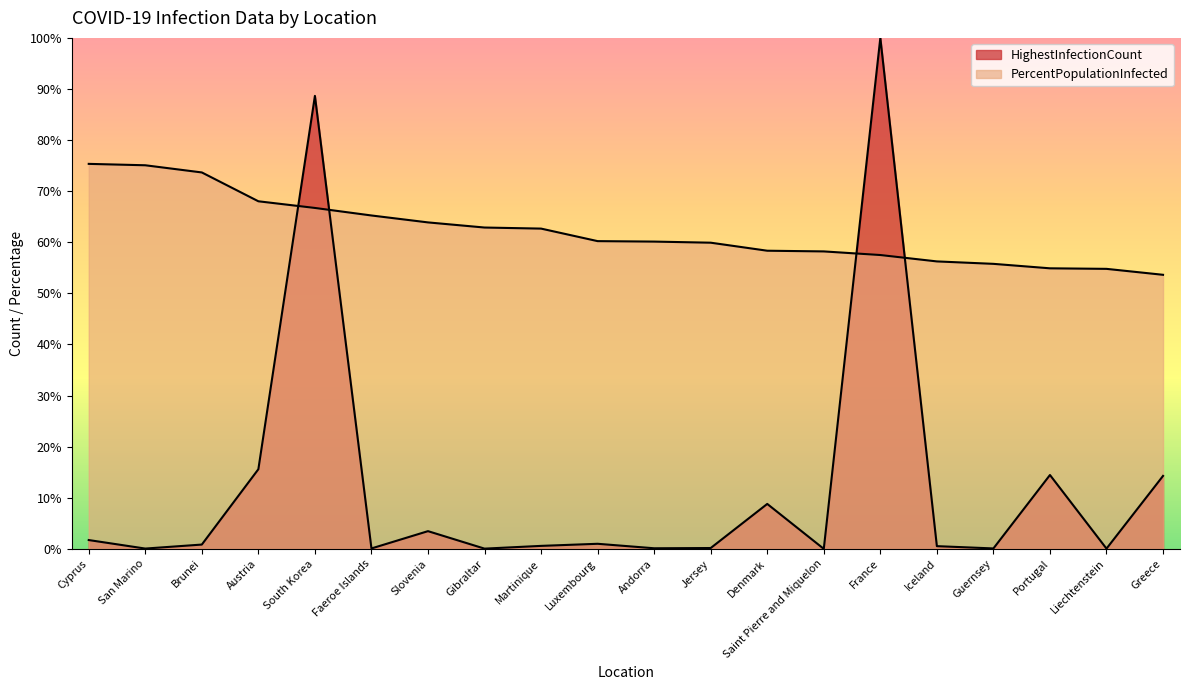

Between Austria and Cyprus, which is larger?

Austria